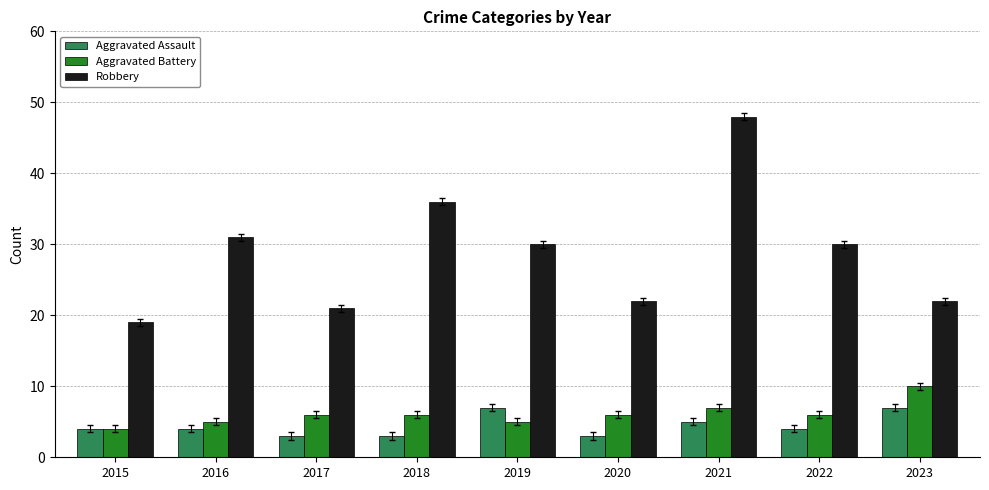

Where is Robbery nearest to the value 33?

2016